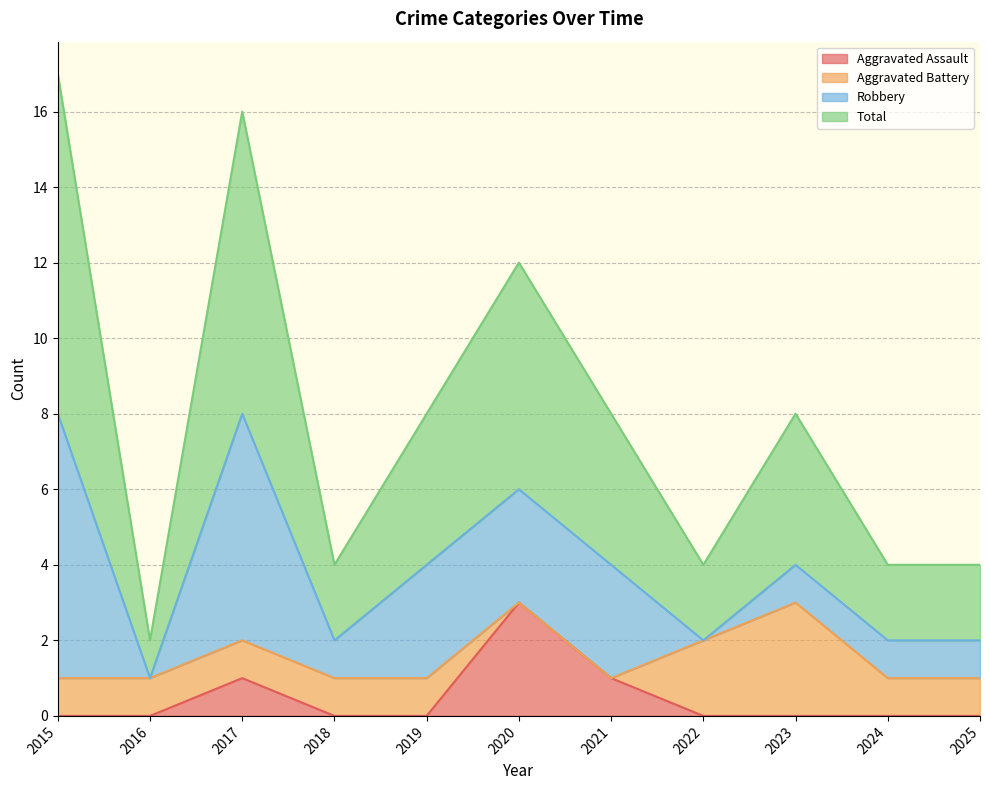

Does the chart have visible grid lines?

Yes